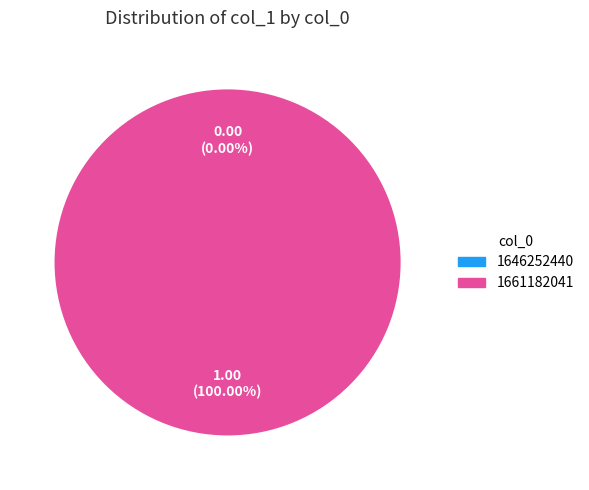

How much of the chart is everything except 1646252440?

100.0%